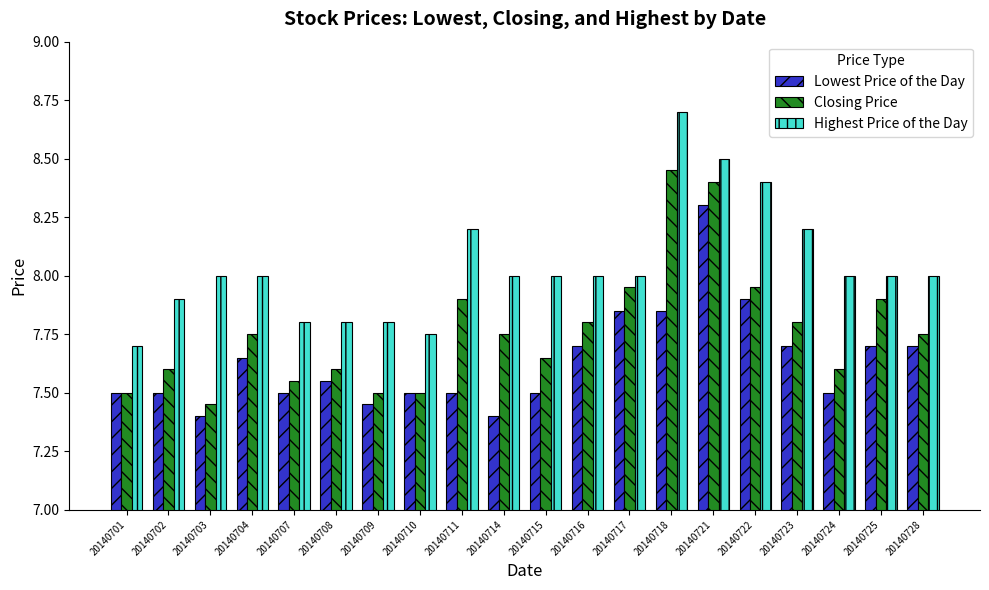

Does the chart contain any negative values?

No